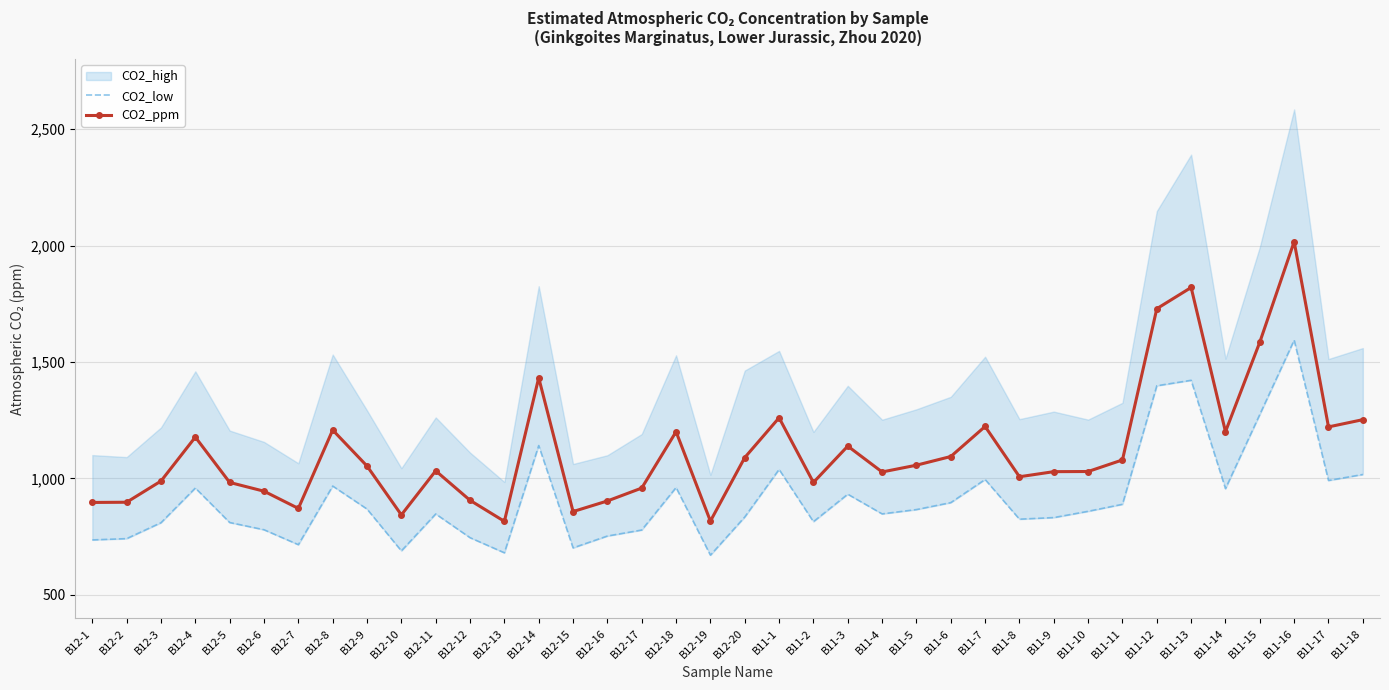

True or false: CO2_low and CO2_ppm intersect in this chart.

False